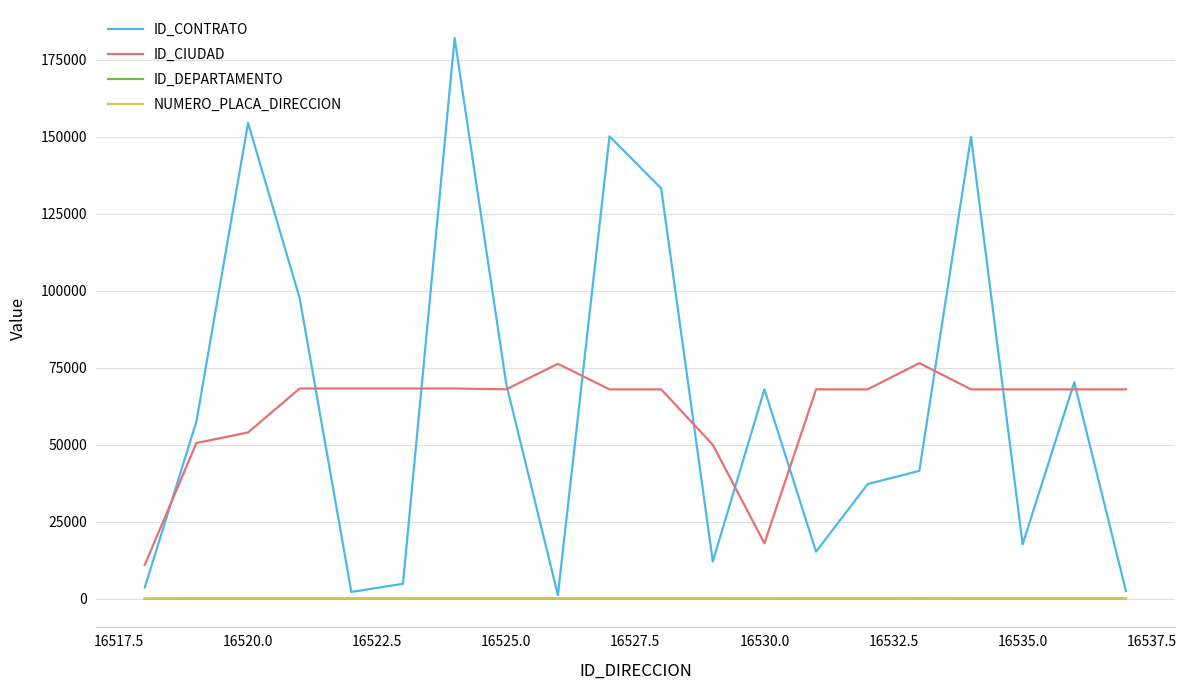

Which series has the largest range (max minus min)?

ID_CONTRATO